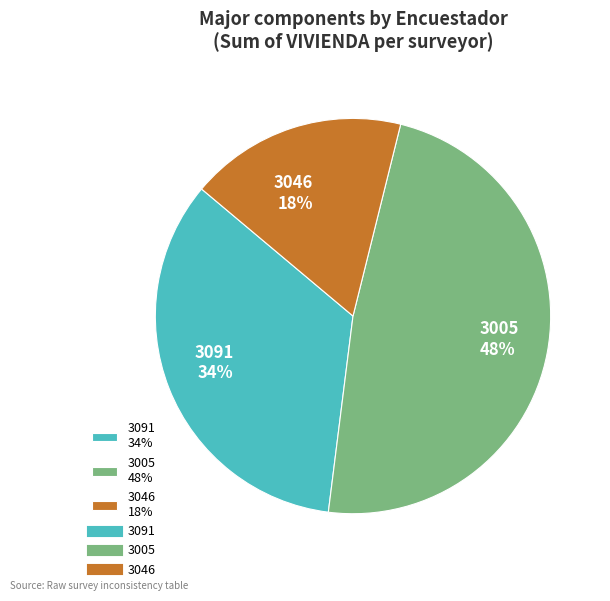

Count the number of slices in the pie.

3